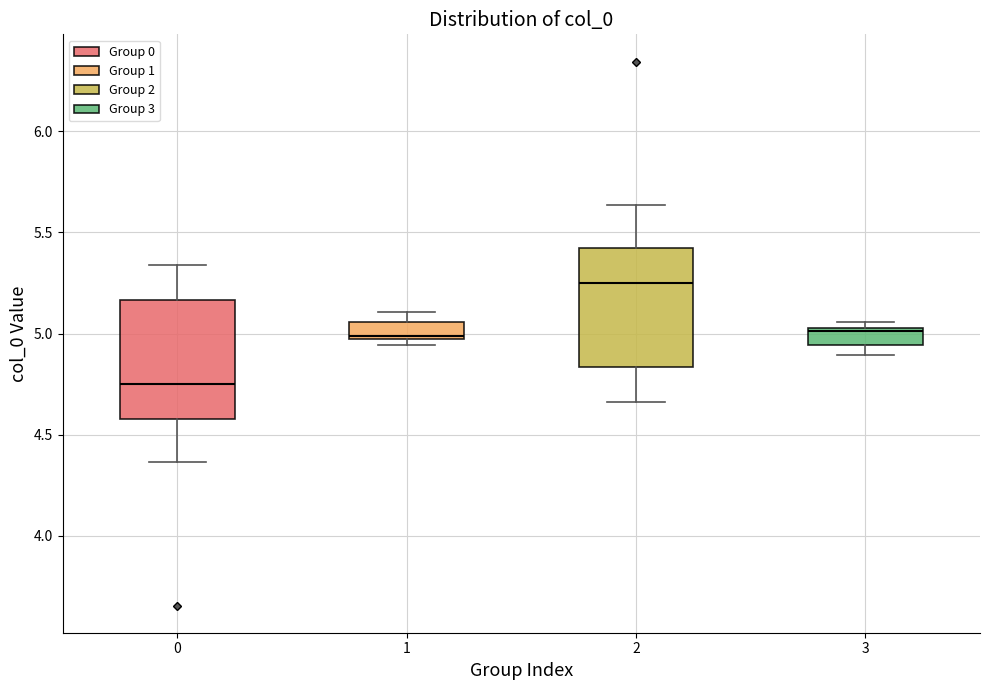

Where is the upper edge of the box at x = 3 on the y-axis? The values are not printed on the chart, so give them approximately, as read against the axis.

5.05